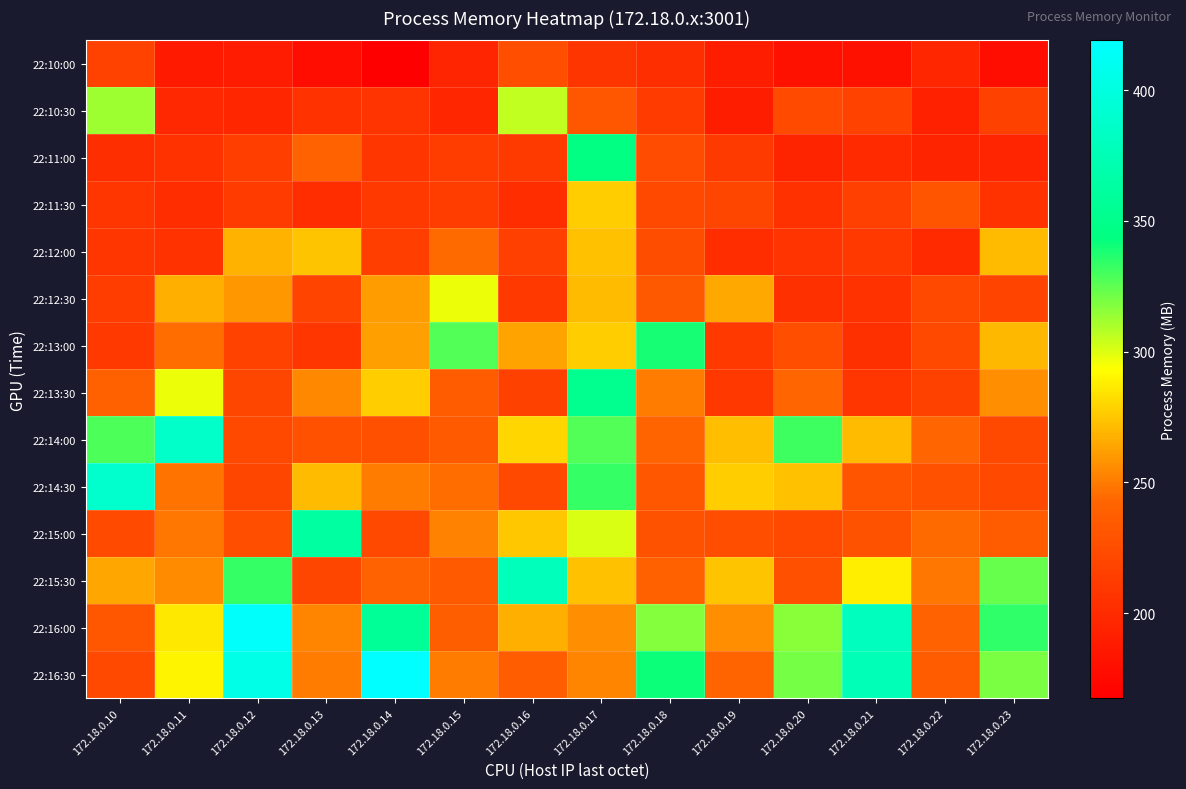

At how many categories does at least one series exceed 253?

13